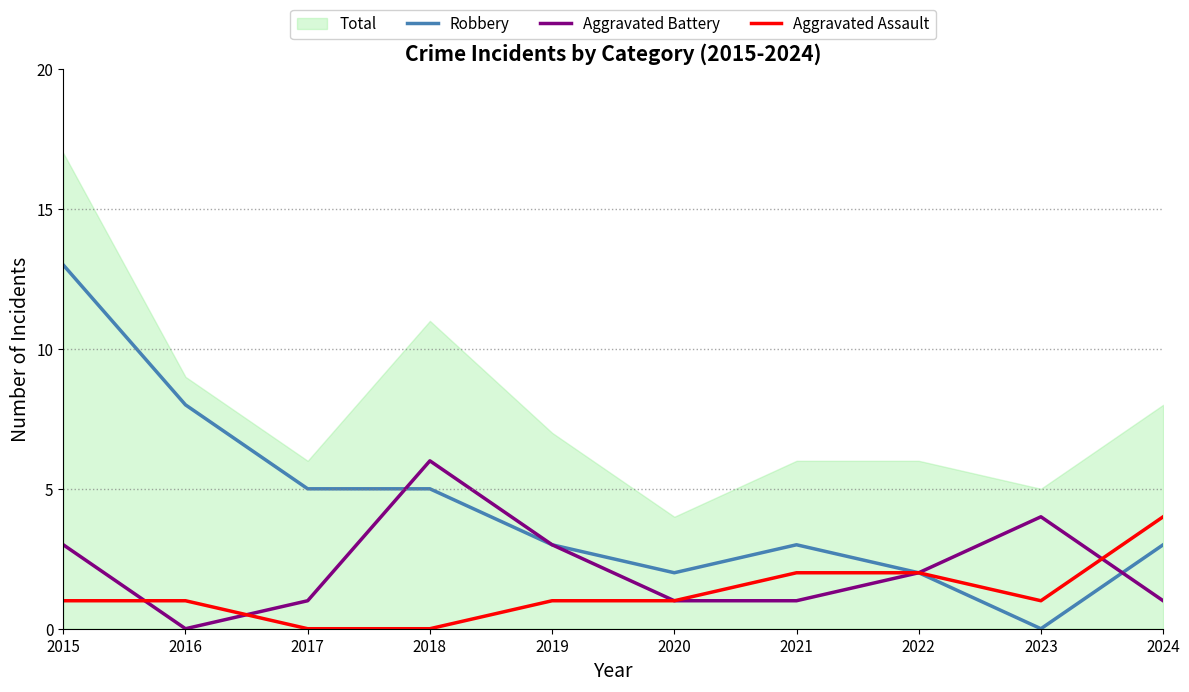

True or false: Robbery and Aggravated Battery cross at least once.

True